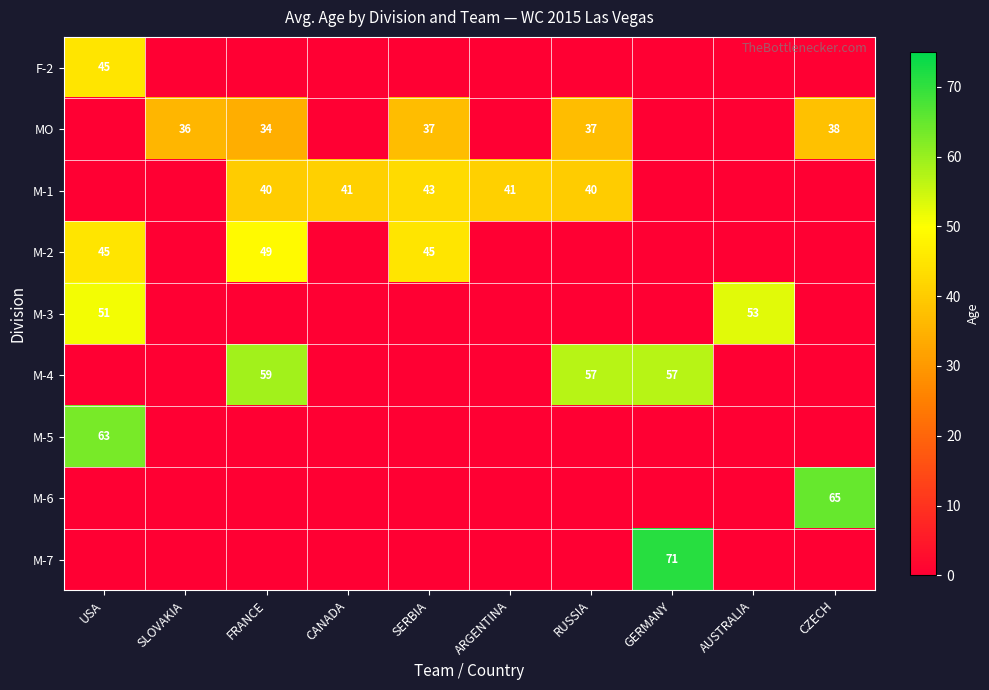

Is it true that M-4 equals 57 at GERMANY?

True